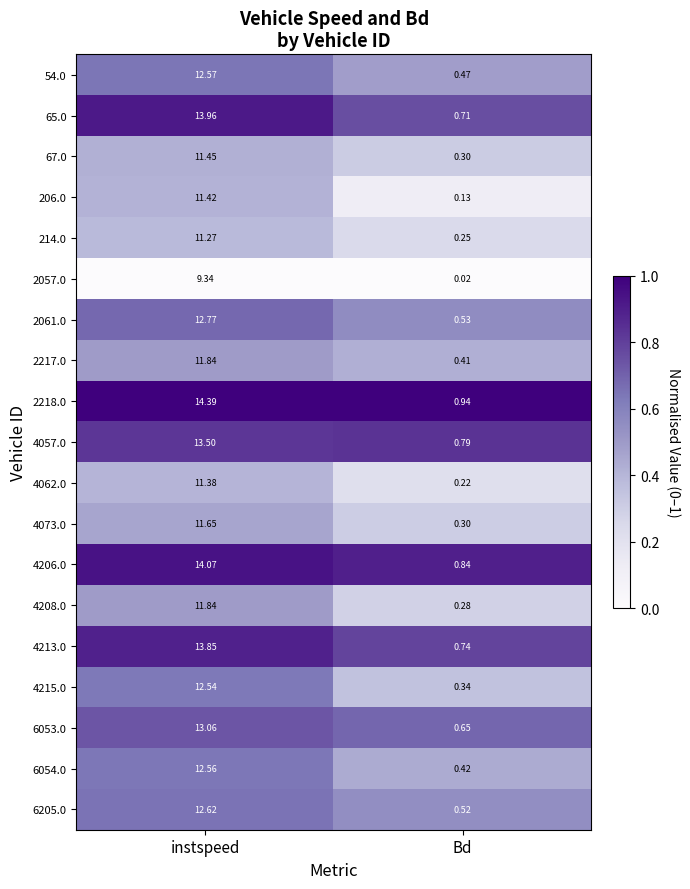

At which label is 4213.0 closest to 7?

Bd